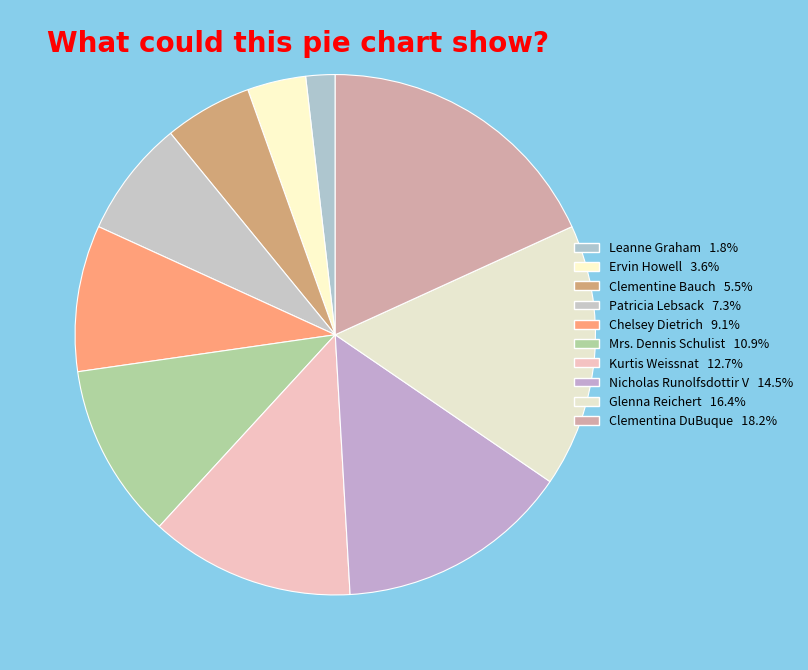

How many segments does this pie chart have?

10